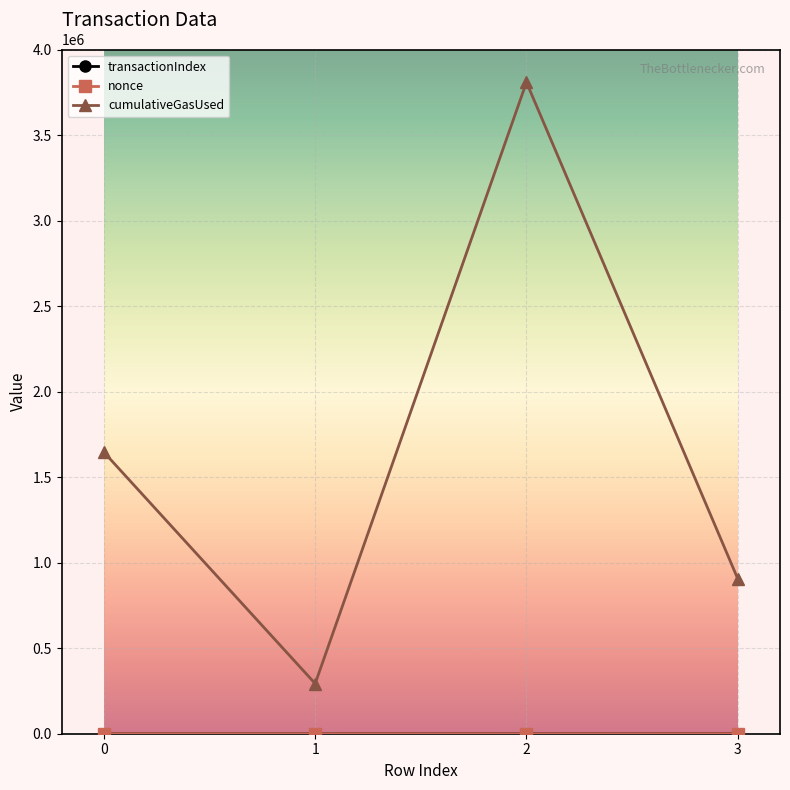

What is the minimum value for cumulativeGasUsed?

292962